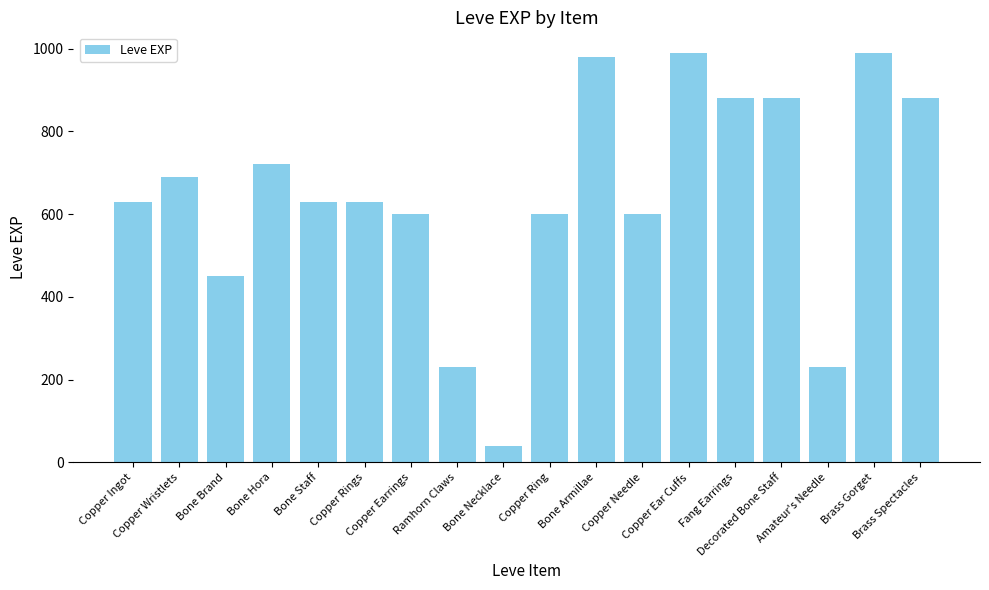

What is the greatest value displayed?

990